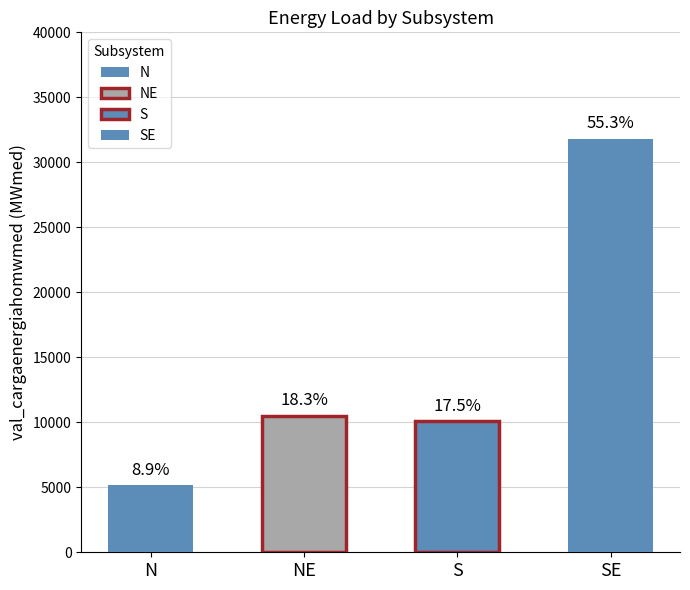

Reading left to right, list all the values displayed in this chart.

N=5152.6	NE=10508.8	S=10096.2	SE=31822.7